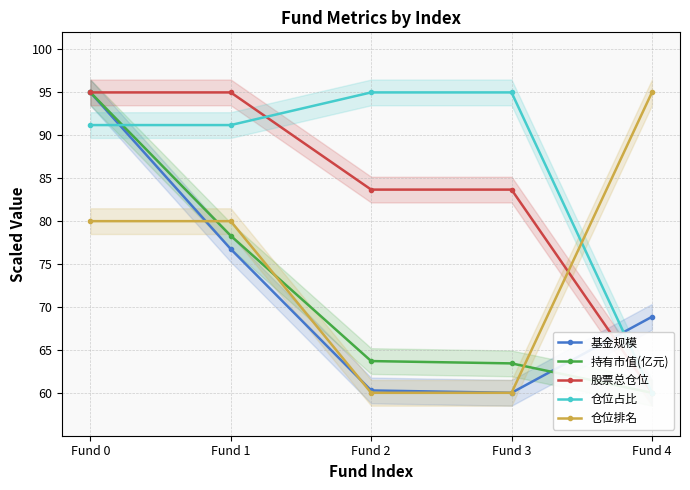

What is the highest value of the 股票总仓位 series?

95.0